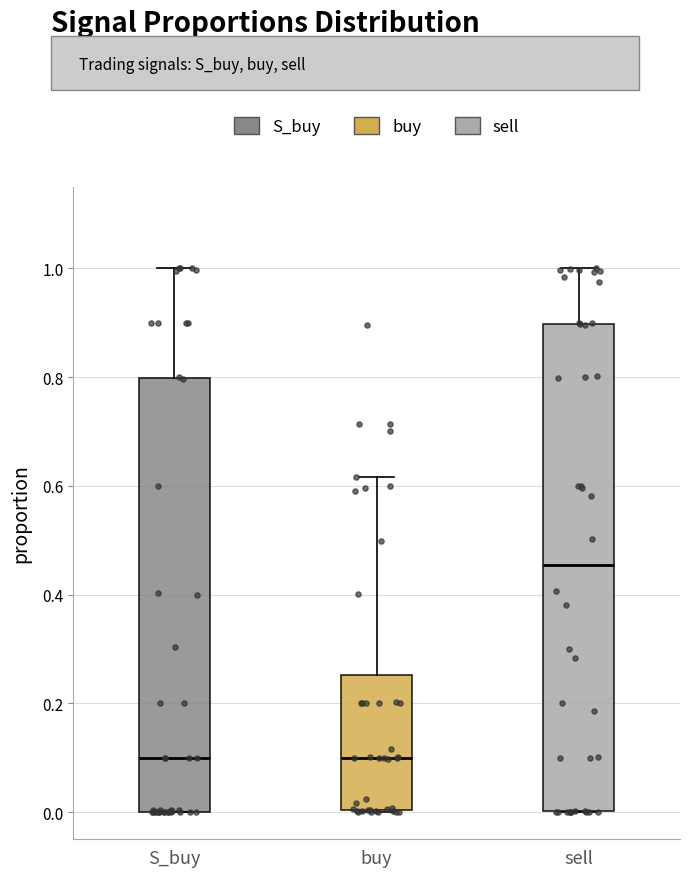

Which box is the tallest, from its lower edge to its upper edge?

sell